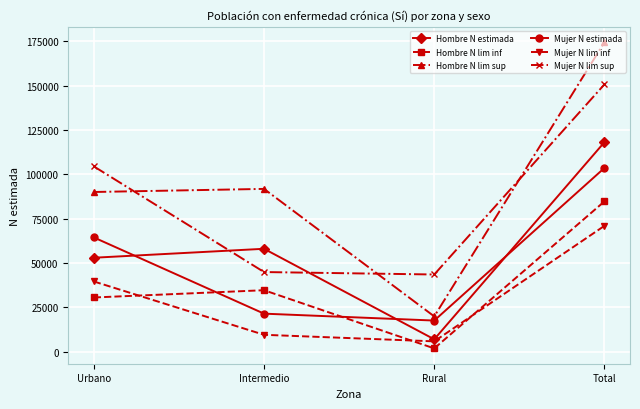

Which label corresponds to the smallest value in the chart?

Rural